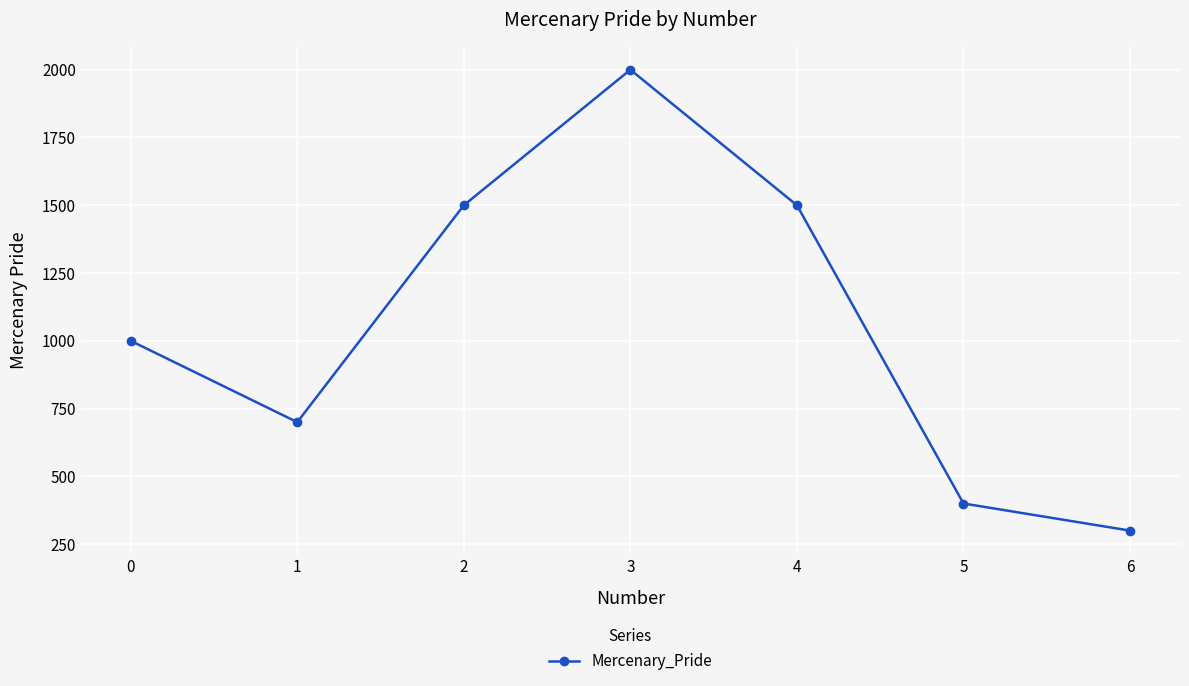

What is the value of the 6th point from the left?

400